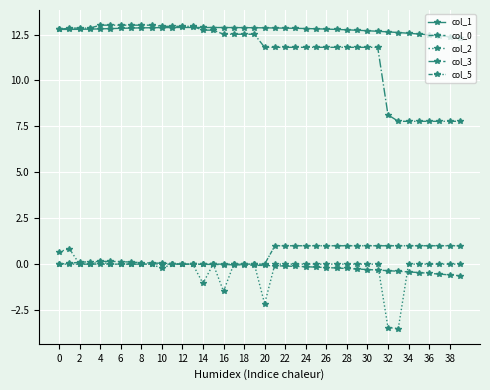

How many lines are shown in the chart?

5